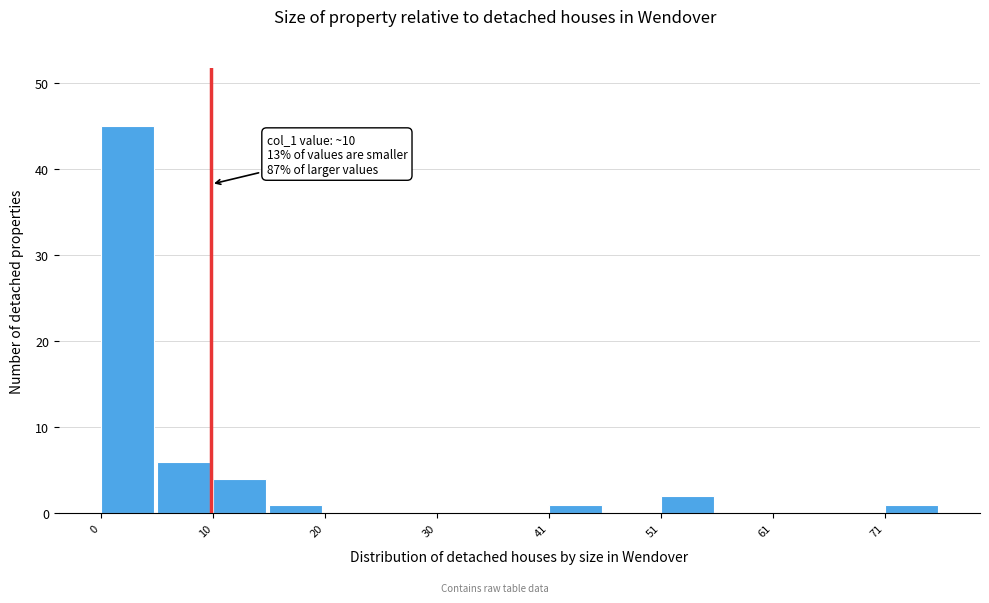

Read against the x-axis, roughly where is the centre of the tallest bar?

2